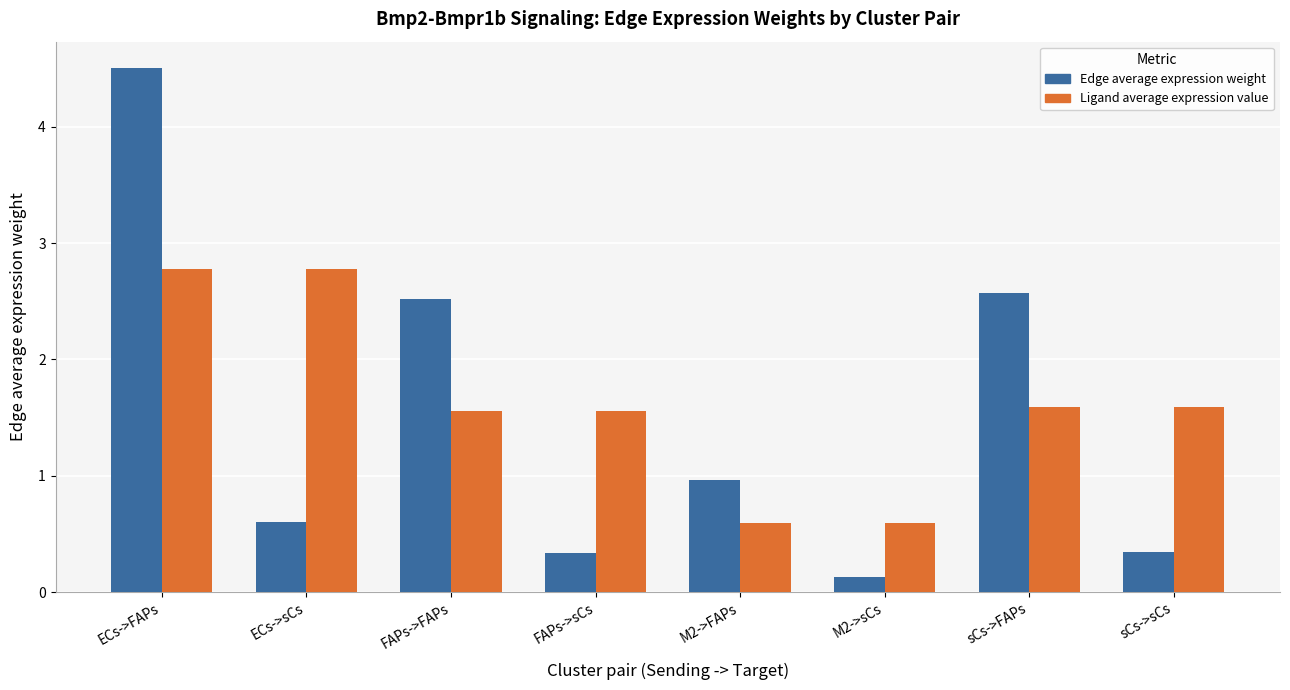

What is the difference between the highest and lowest values at FAPs->FAPs?

1.0